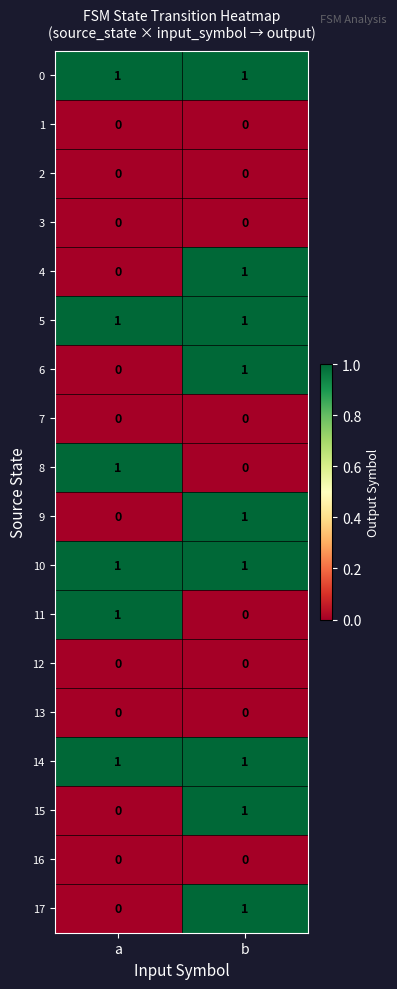

Is it true that 5 equals 1 at a?

True